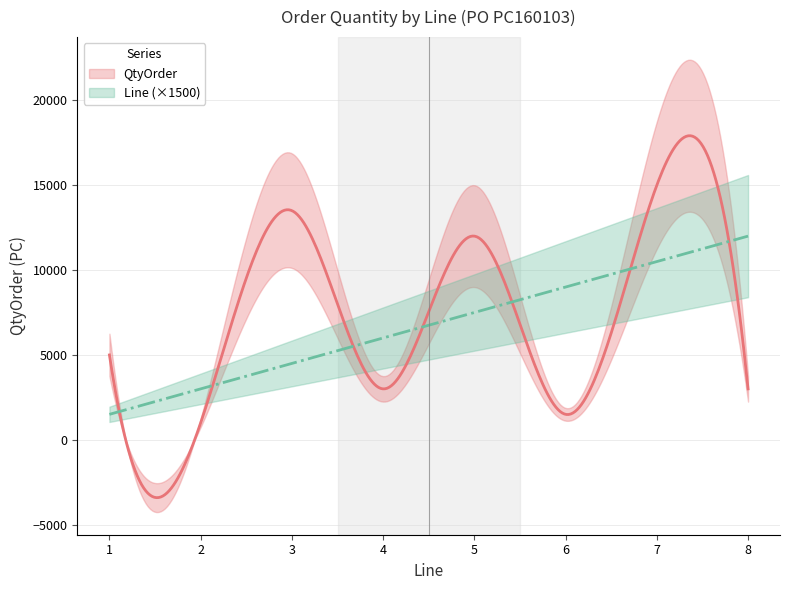

What is the average value of the QtyOrder series?

6750